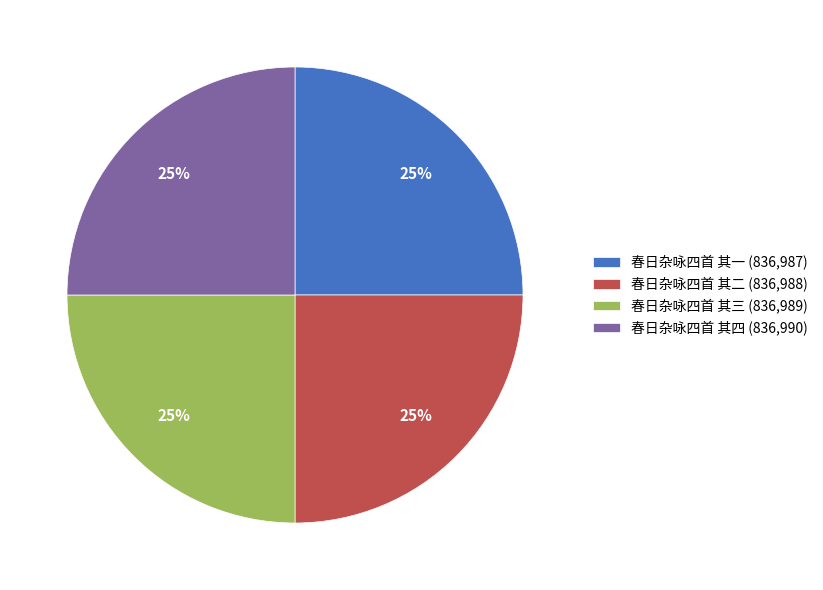

Is it true that 春日杂咏四首 其四 (836,990) is 38% of the pie?

False